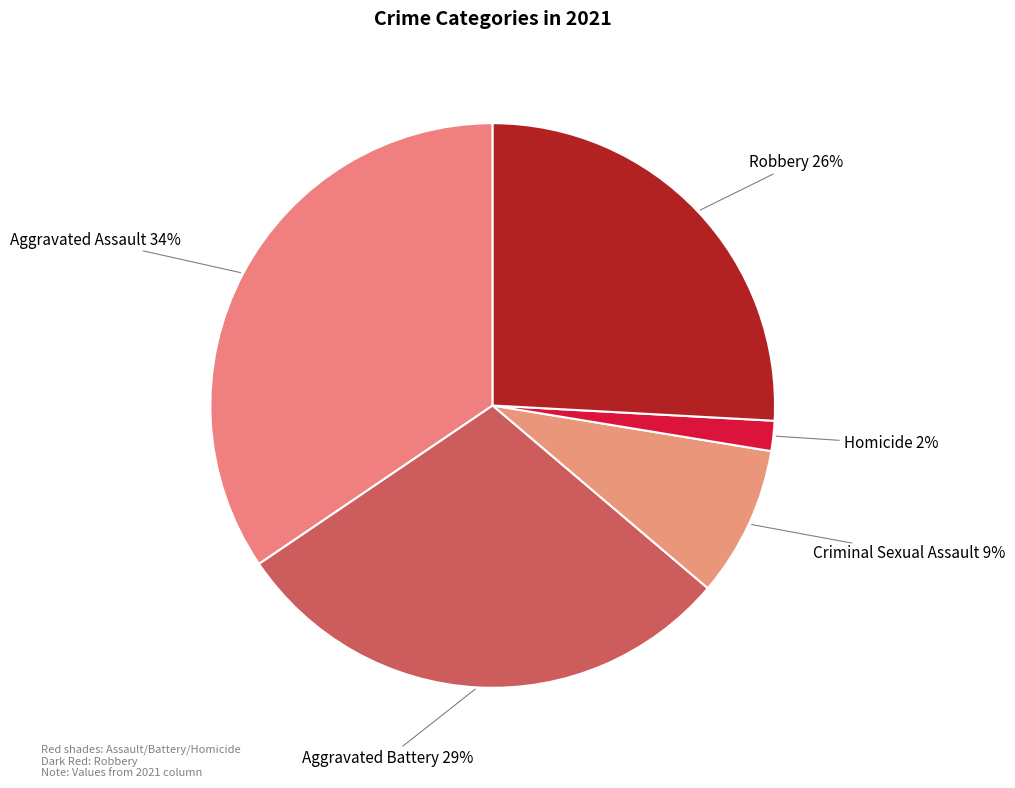

What percentage is the Criminal Sexual Assault slice, to the nearest percent?

9%